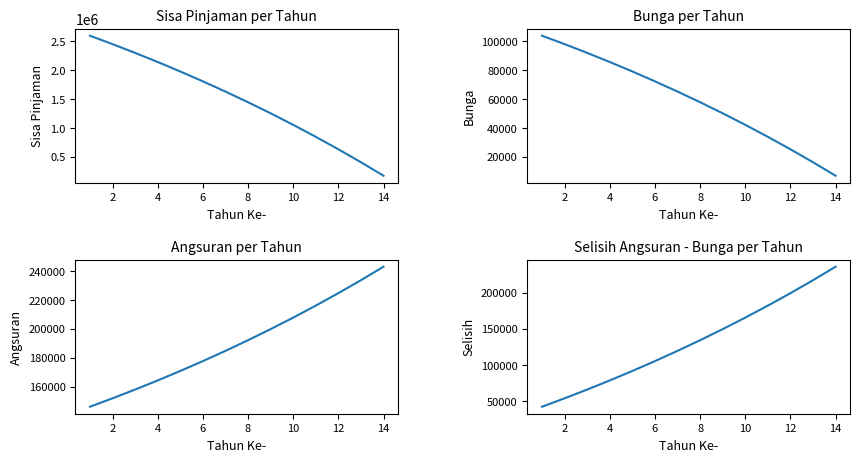

How many lines are shown in the chart?

4